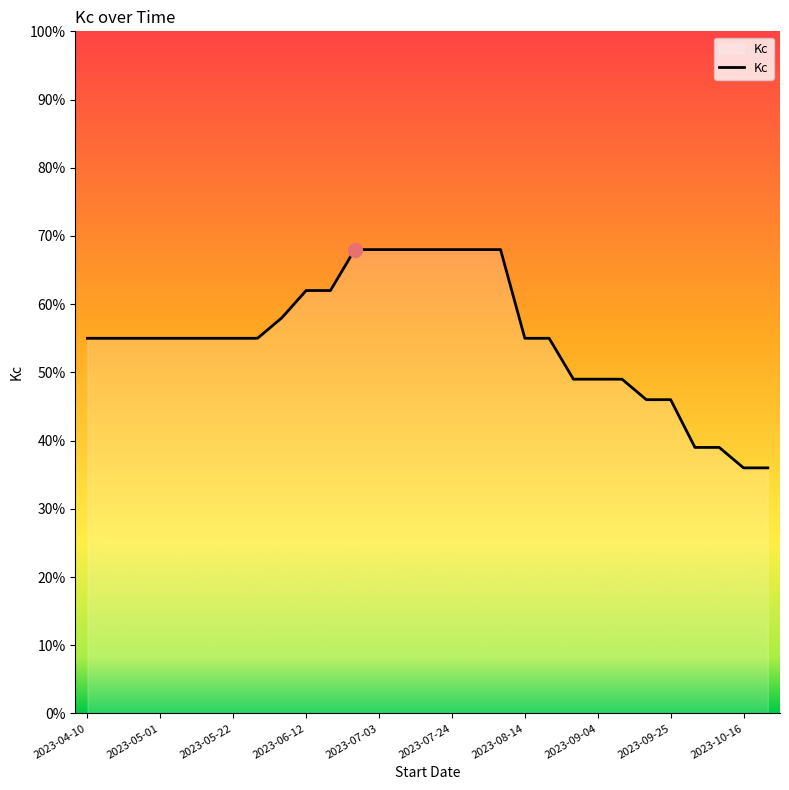

What is the smallest value displayed?

0.4